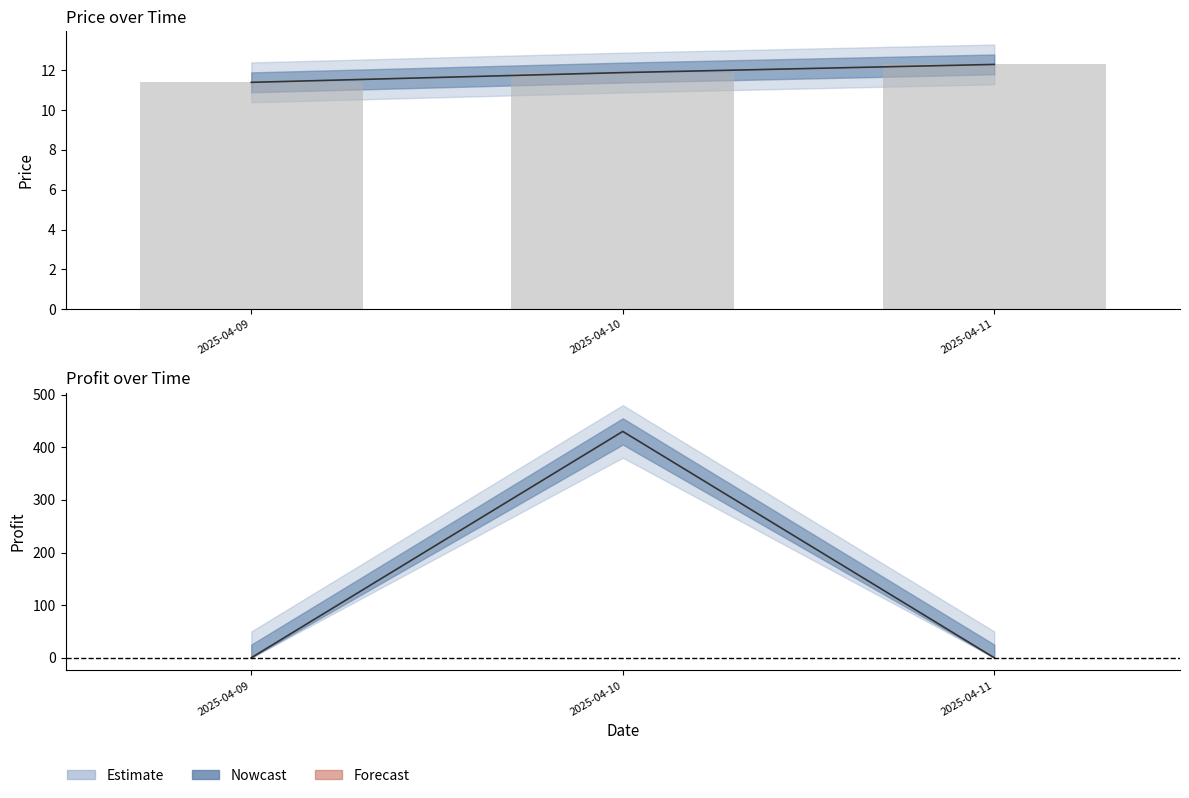

Is it true that profit equals -281.1 at 2025-04-09?

False